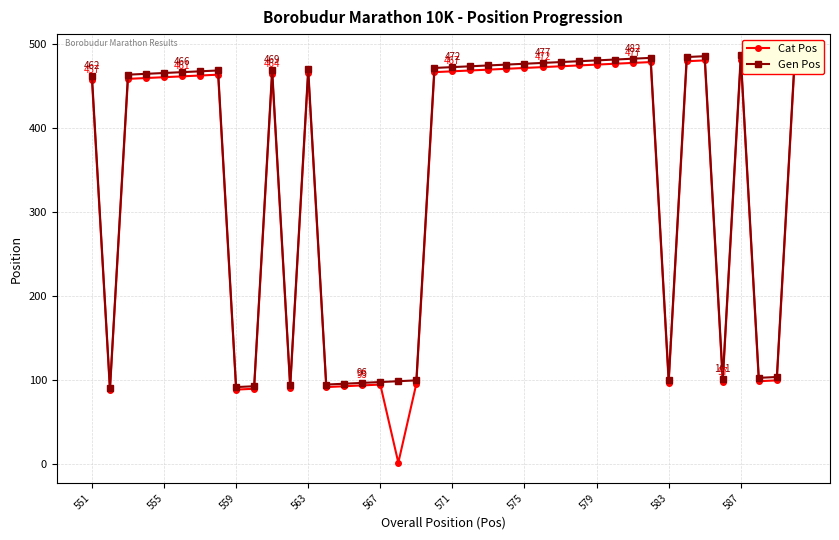

What is the difference between the Cat Pos values at 15 and 24?

378